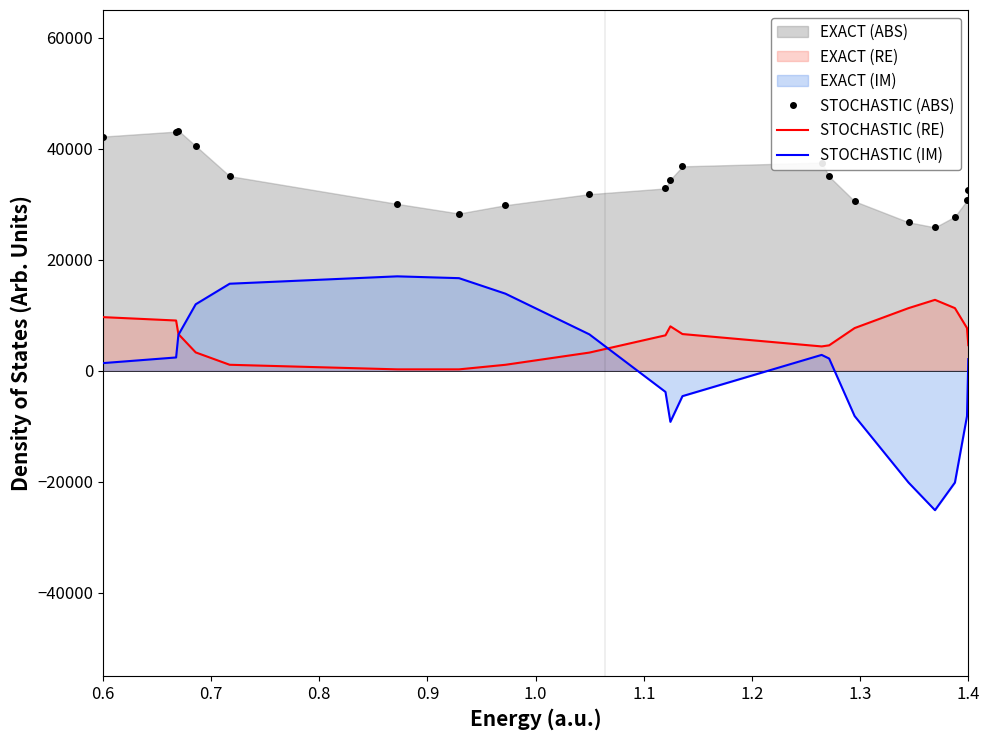

What is the difference between the maximum and minimum values in the STOCHASTIC (ABS) series?

17438.4